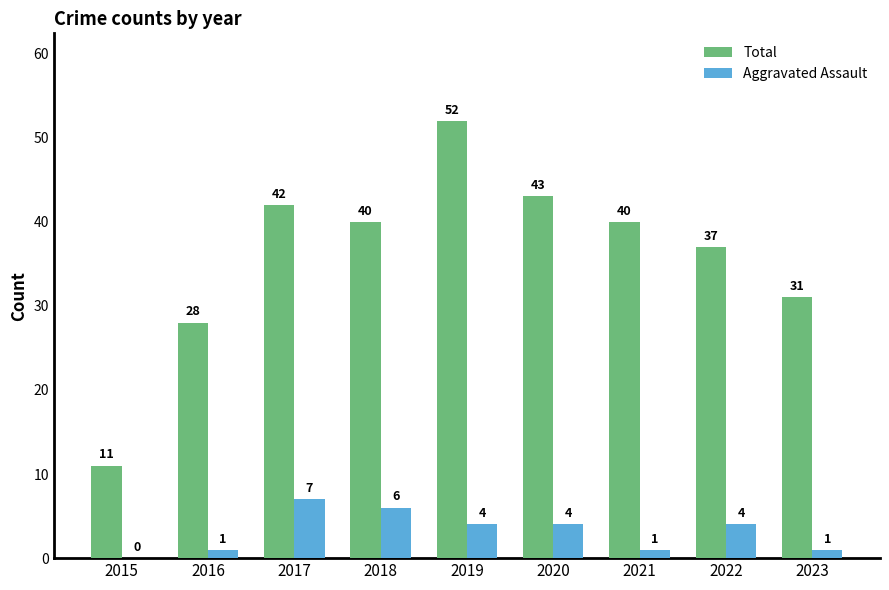

At which label does Total first exceed 40?

2017